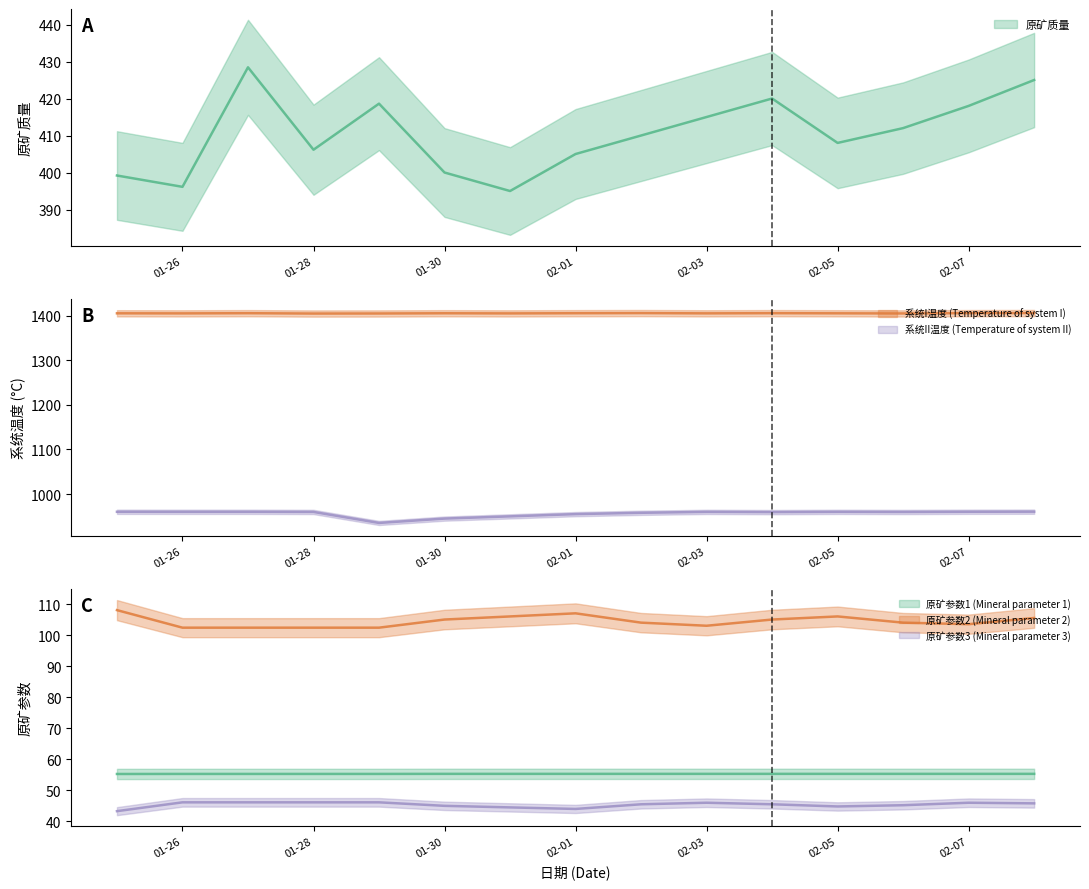

What is the minimum value for 系统II温度 (Temperature of system II)?

935.3